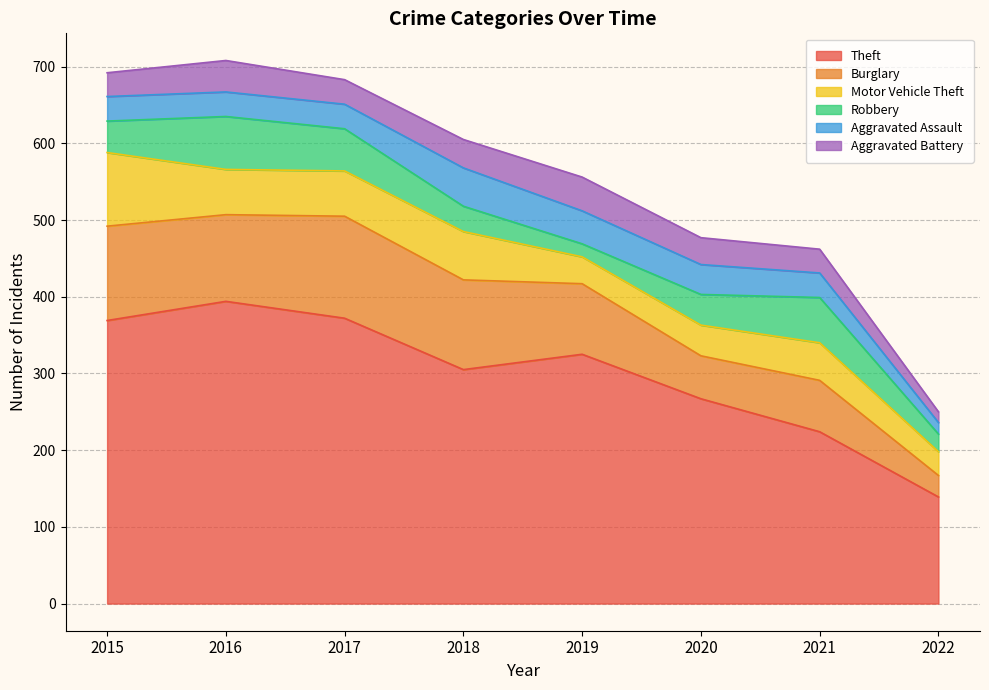

What is the highest value of the Burglary series?

133